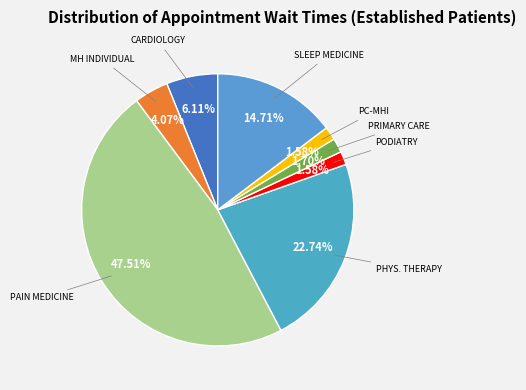

Which category has the biggest portion of the pie?

PAIN MEDICINE